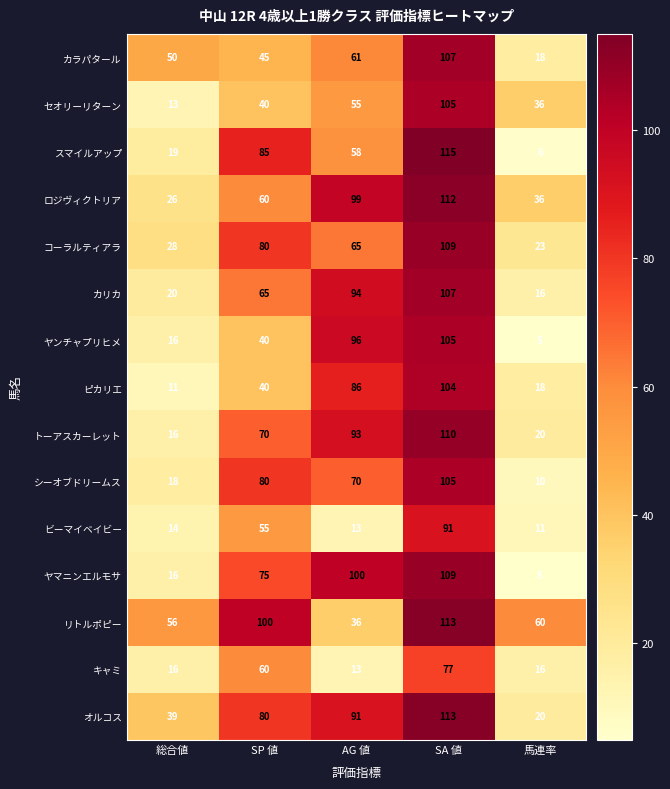

At which category is the sum across all series the highest?

SA 値